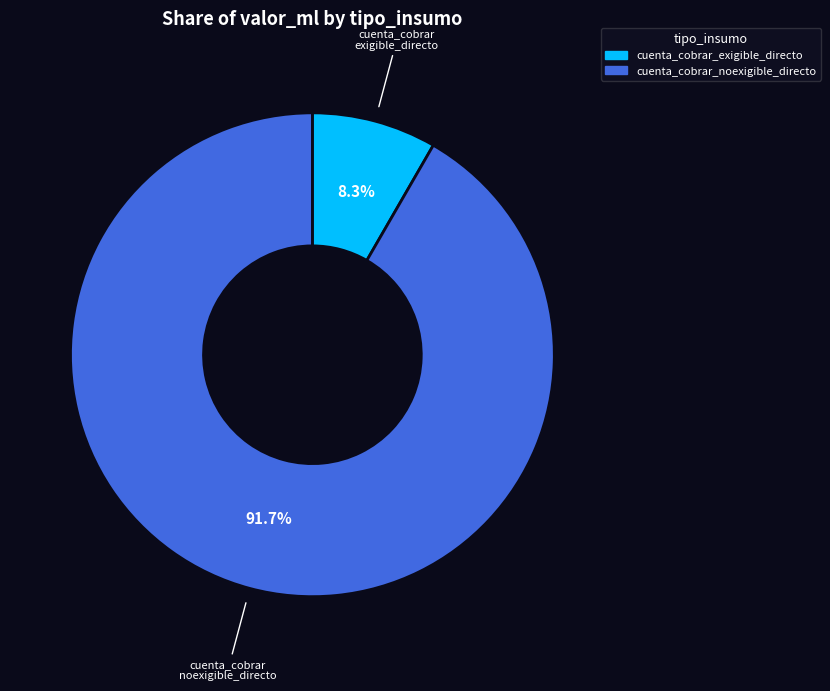

To the nearest percent, what is the difference between the cuenta_cobrar_noexigible_directo and cuenta_cobrar_exigible_directo slice percentages?

83%